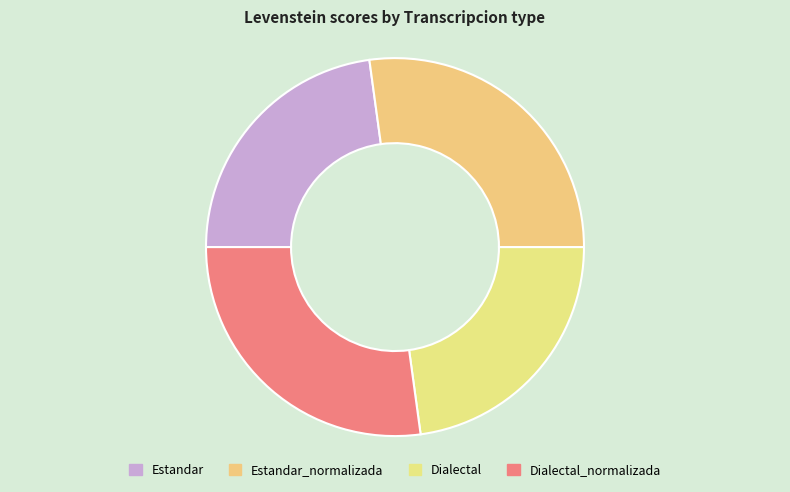

How many slices are in this pie chart?

4